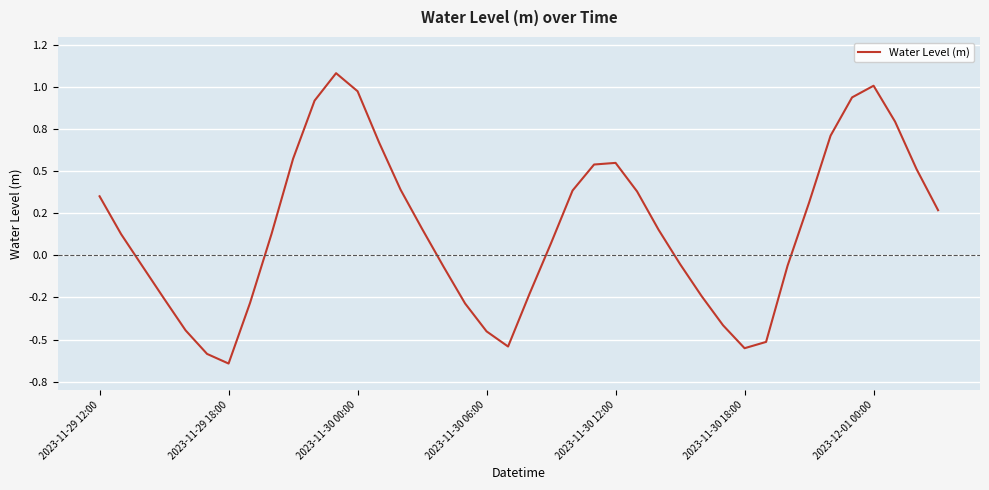

Is this an area chart (filled region under the line)?

No